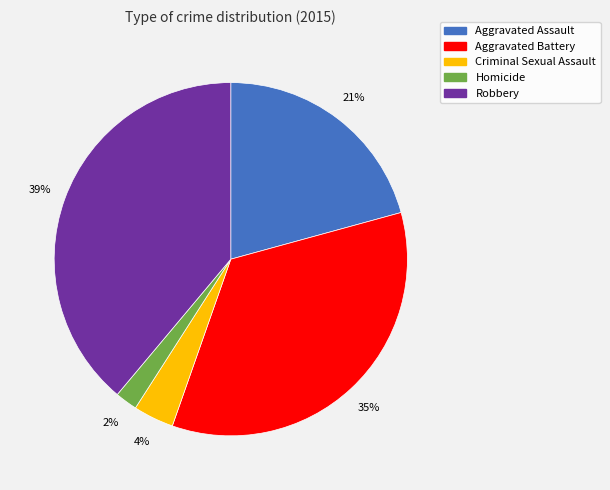

What percentage is the Homicide slice, to the nearest percent?

2%